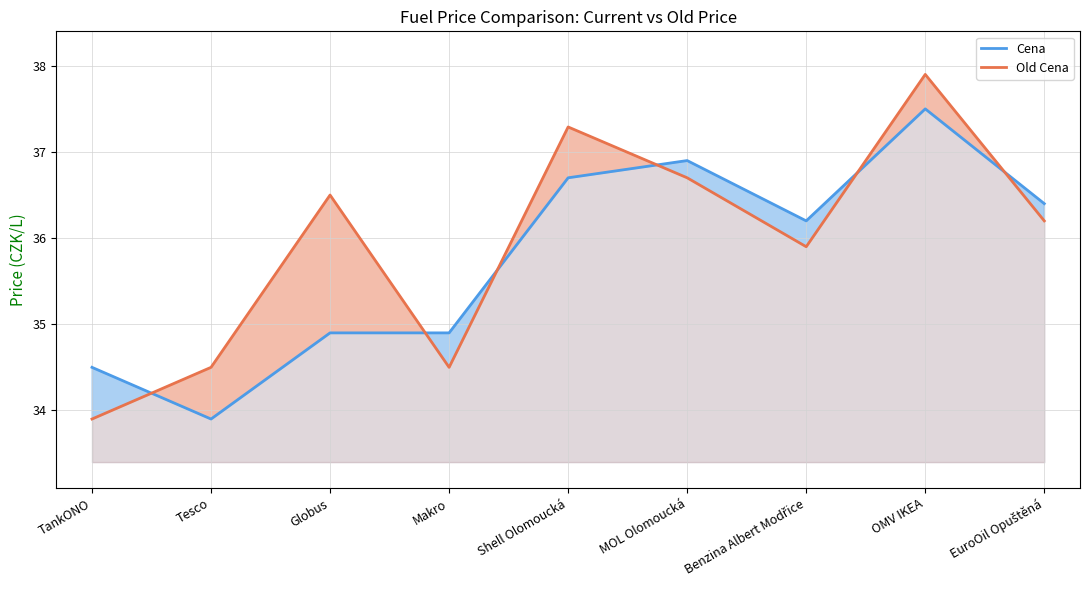

Read the Old Cena value at OMV IKEA.

37.9